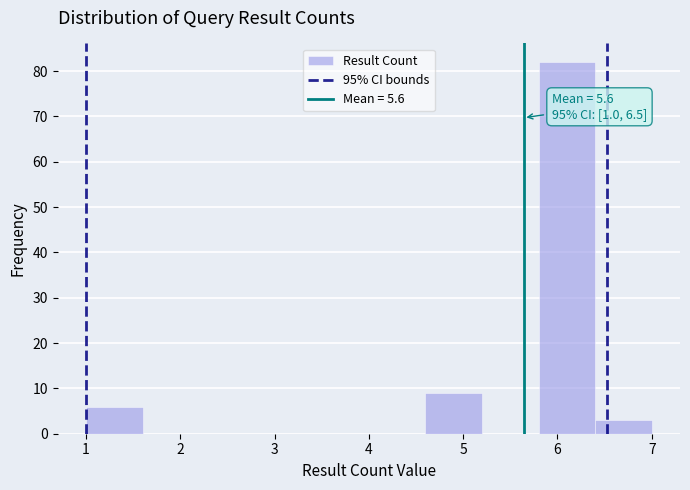

Over which range of the x-axis is the bar tallest?

5.8 to 6.4